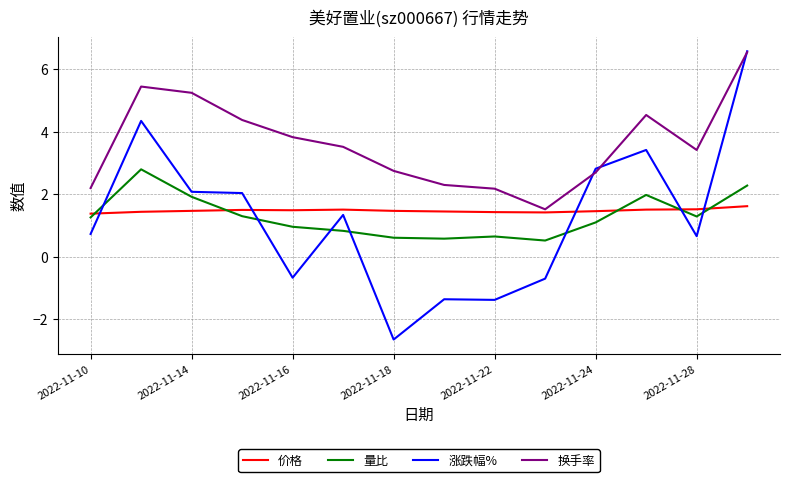

In 换手率, how many points are higher than both neighbors (excluding endpoints)?

2